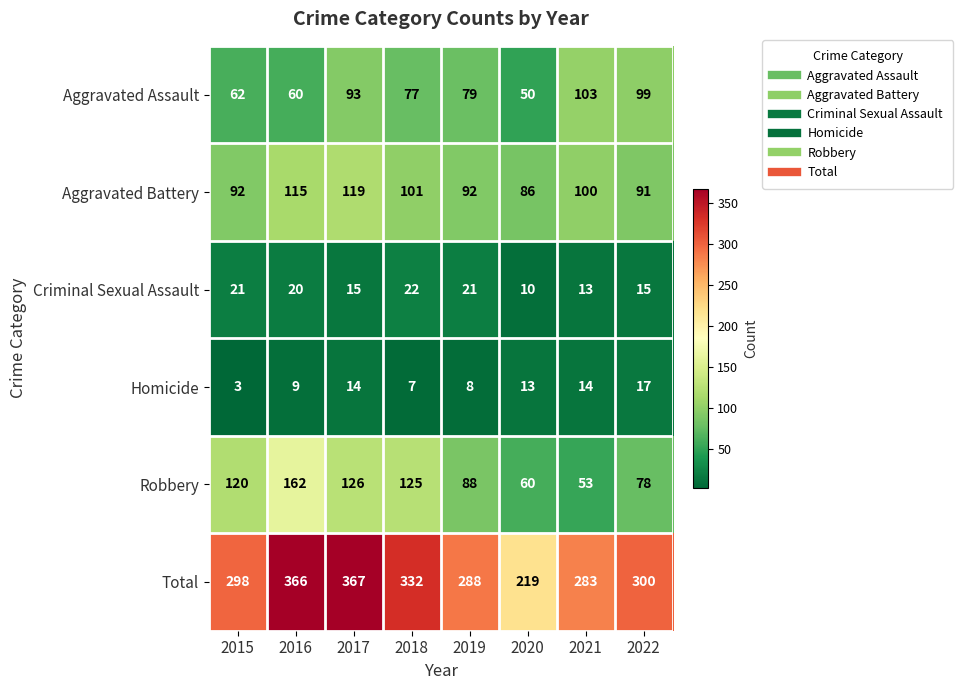

At which category does the chart reach its peak across all series?

2017